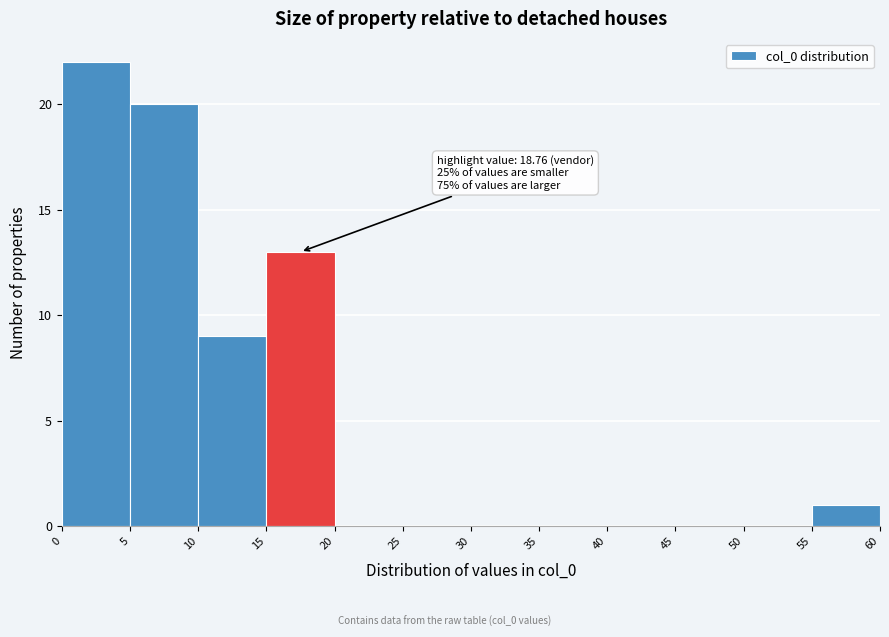

Which range on the x-axis has the tallest bar?

0 to 5